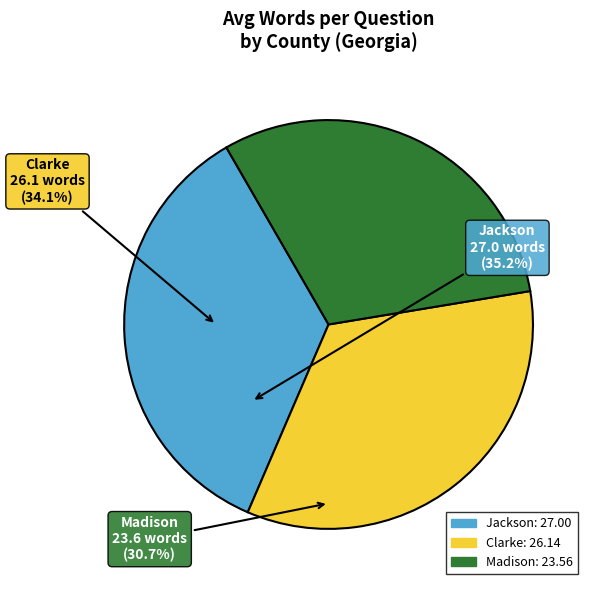

Between Jackson and Clarke, which is larger?

Jackson